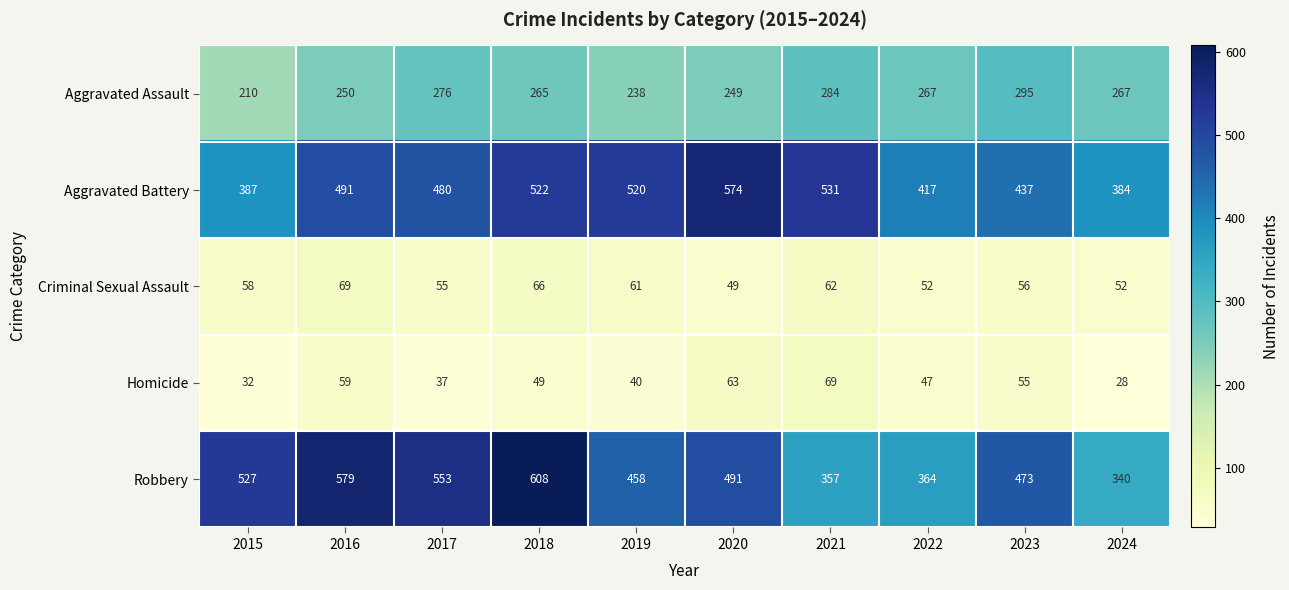

The Homicide series shows 16 at 2020. True or false?

False